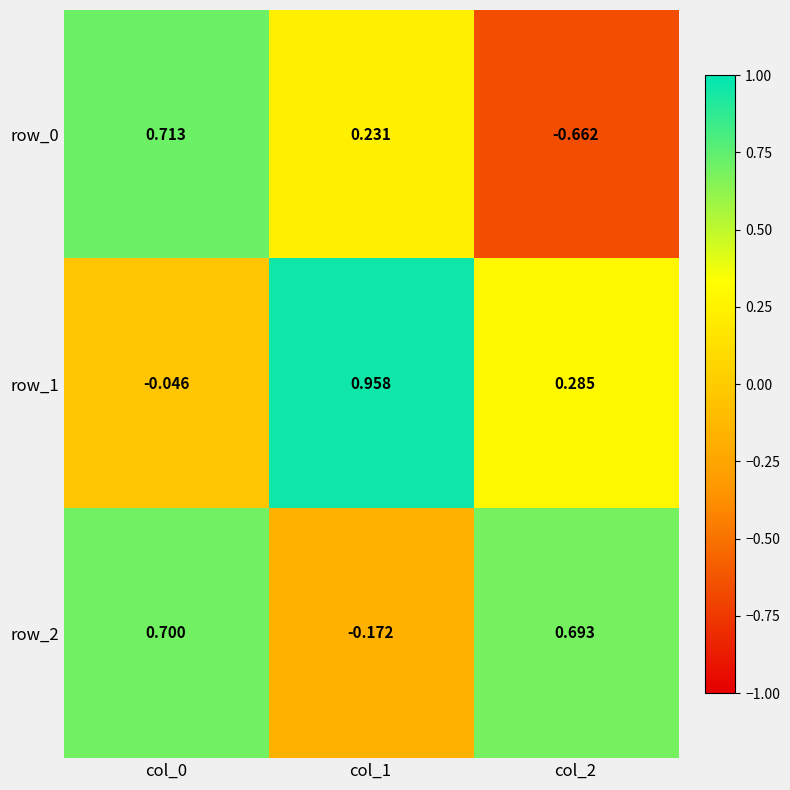

Is the value of row_1 at col_1 greater than the value of row_0 at col_0?

Yes